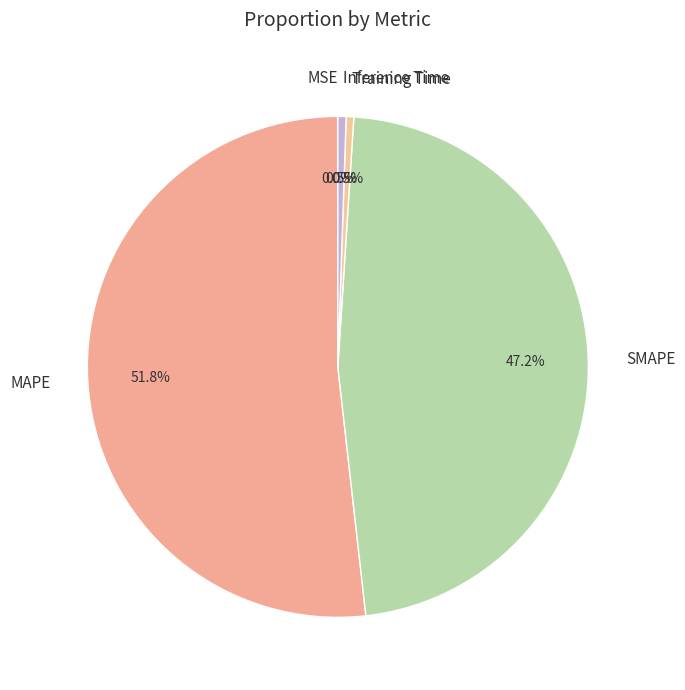

Do MAPE and SMAPE together represent more than half of the pie?

Yes